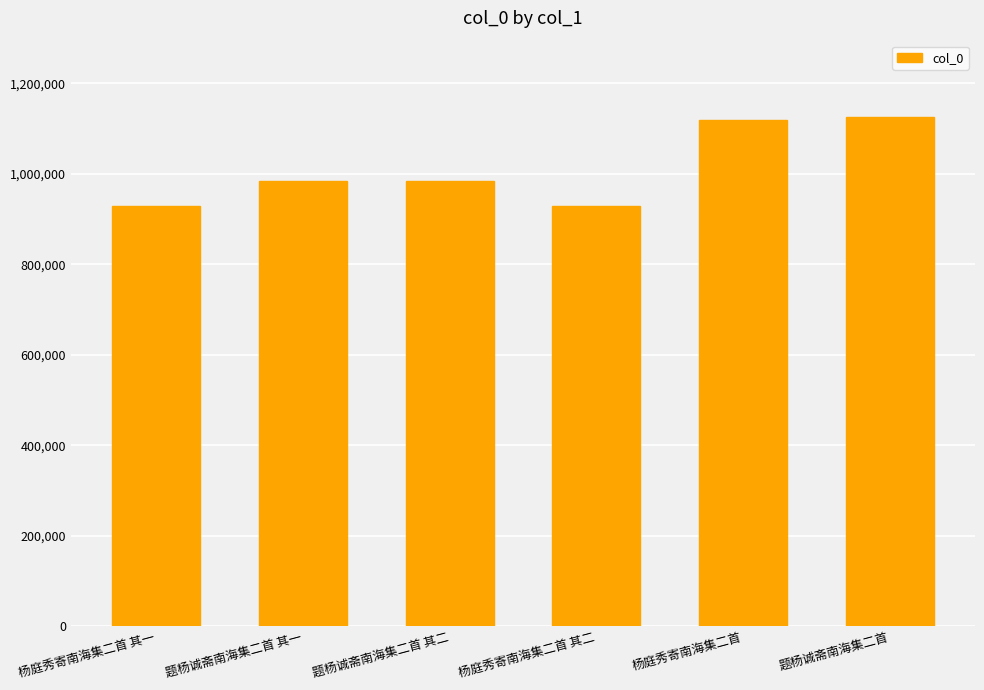

What is the change in value from 题杨诚斋南海集二首 其二 to 题杨诚斋南海集二首?

+141490